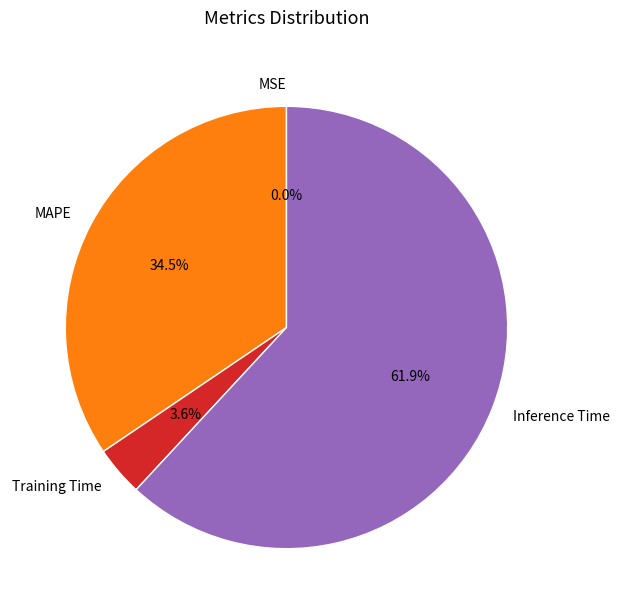

What percentage do Inference Time and Training Time together represent?

65.5%